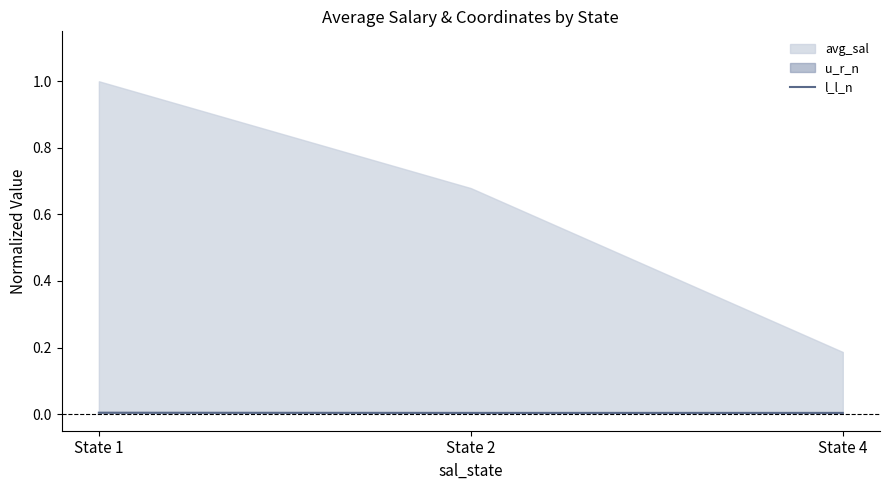

Between State 1 and State 4, which is larger?

State 1